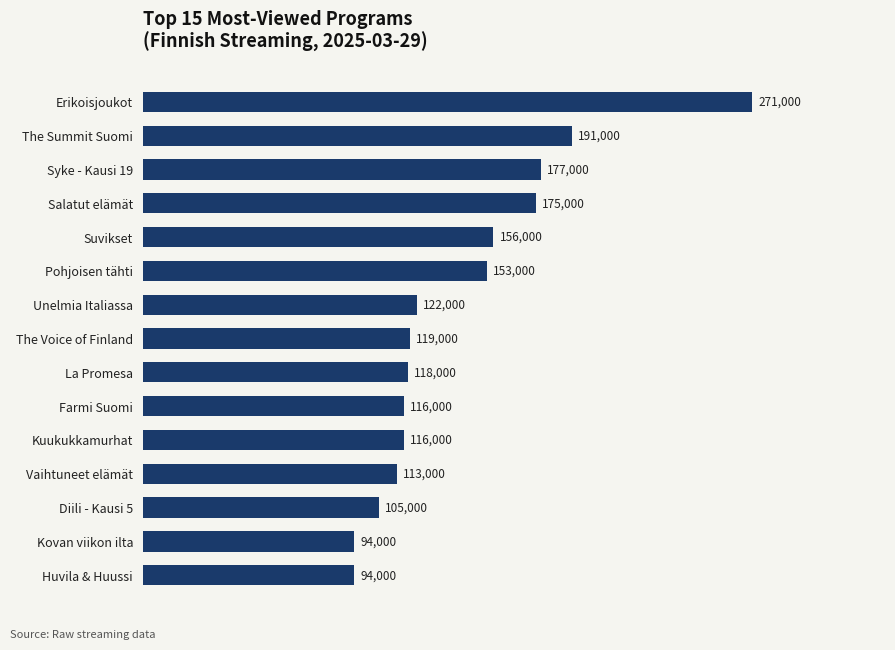

The chart shows a value of 116000 at Farmi Suomi. True or false?

True